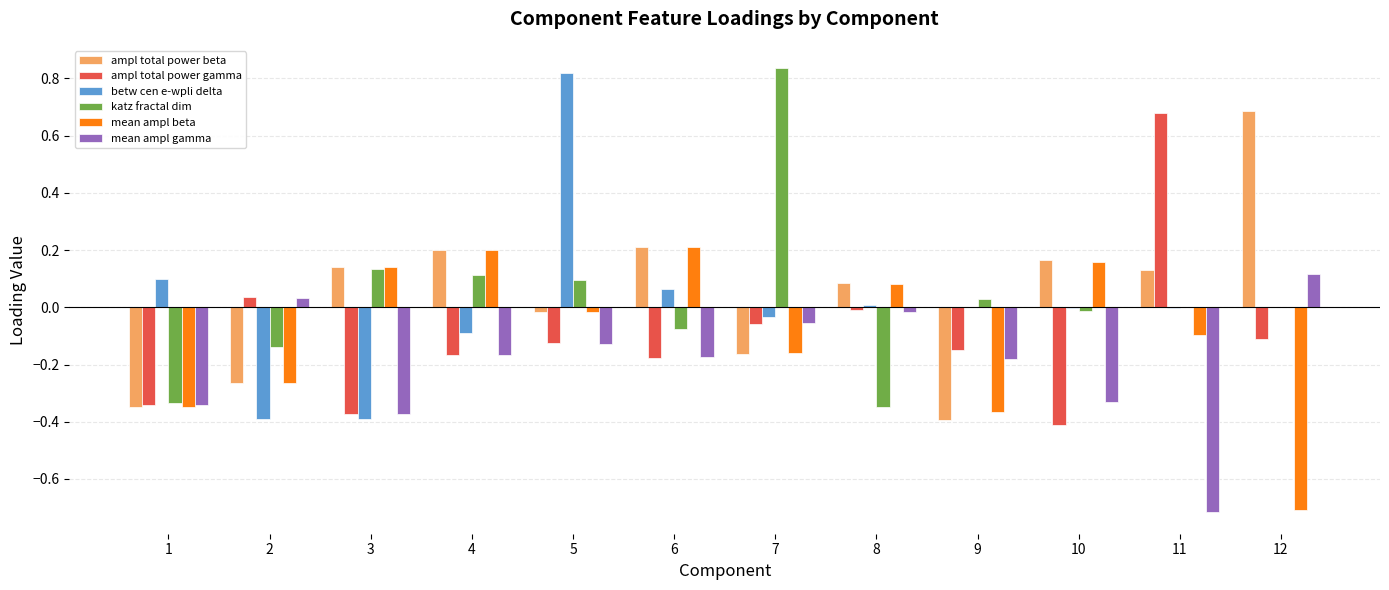

True or false: ampl total power gamma has a value of -0.1 at 5.

True